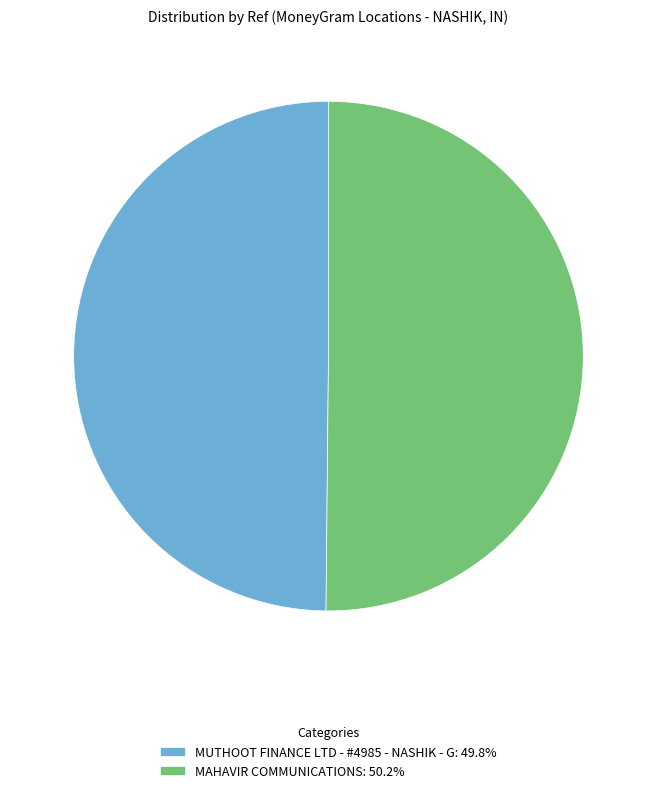

Combined, do MUTHOOT FINANCE LTD - #4985 - NASHIK - G: 49.8% and MAHAVIR COMMUNICATIONS: 50.2% account for over 50%?

Yes